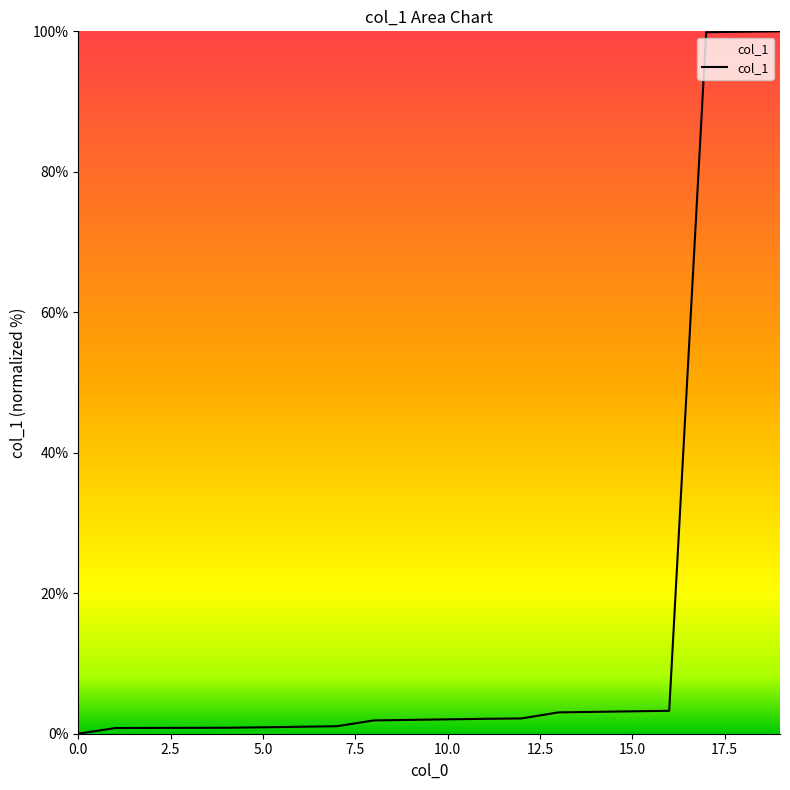

How many lines are shown in the chart?

1